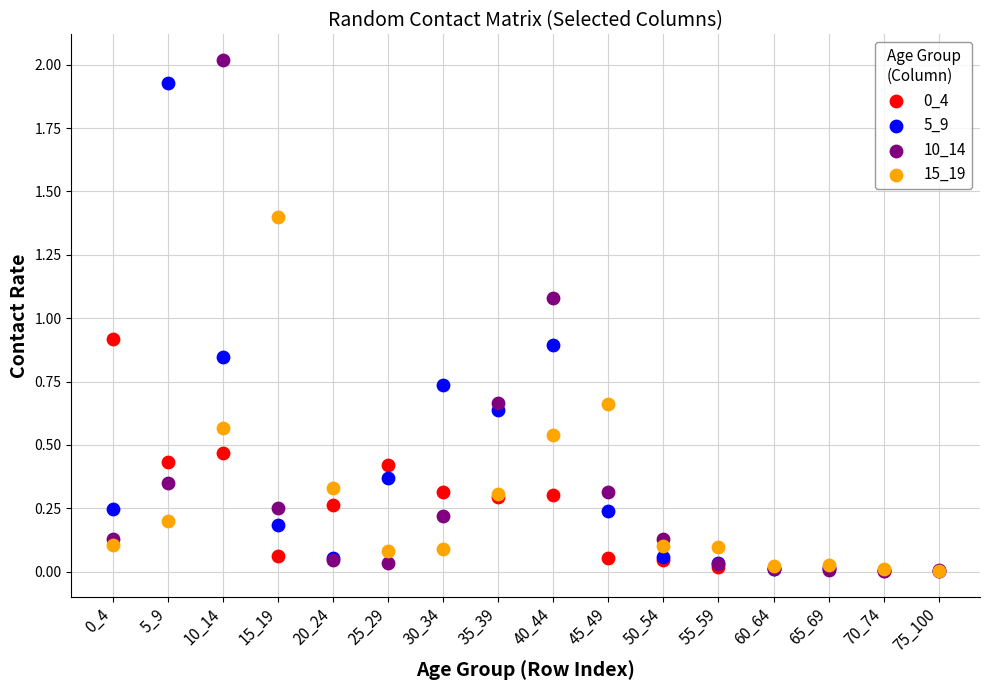

Which series has the widest spread of Y values?

10_14